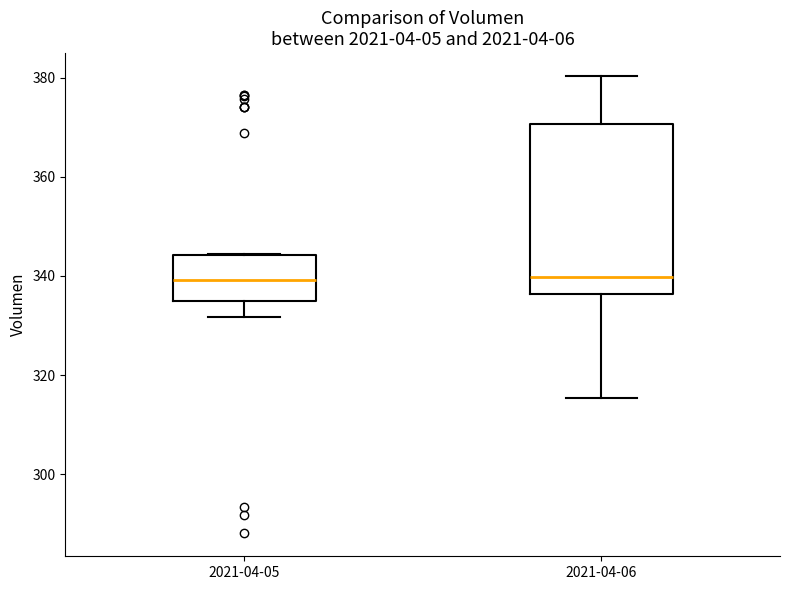

Comparing the boxes themselves (not the whiskers), which one is the tallest?

2021-04-06